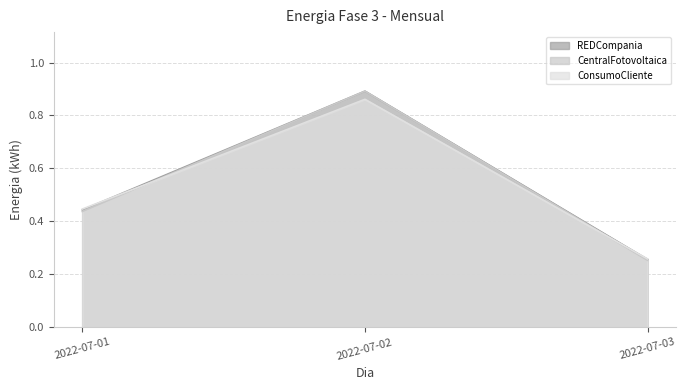

Reading left to right, list all the values displayed in this chart.

Energia-Fase-3-REDCompania-Mensual: 2022-07-01=0.4	2022-07-02=0.9	2022-07-03=0.3
Energia-Fase-3-CentralFotovoltaica-Mensual: 2022-07-01=0.4	2022-07-02=0.9	2022-07-03=0.3
Energia-Fase-3-ConsumoCliente-Mensual: 2022-07-01=0.4	2022-07-02=0.9	2022-07-03=0.3